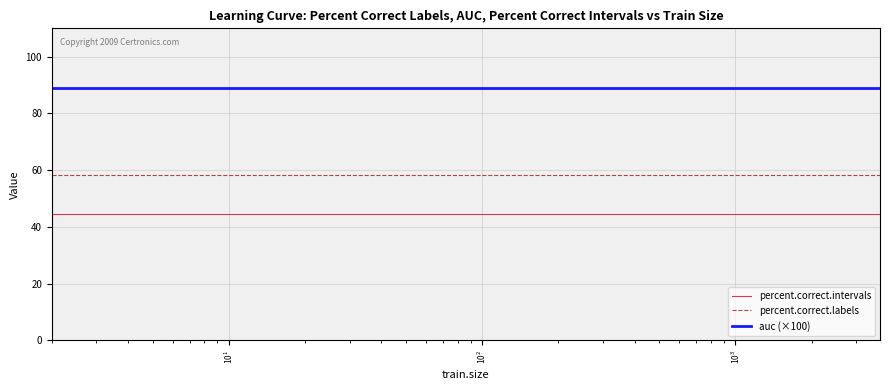

Reading right to left, transcribe all the data shown in this chart.

percent.correct.intervals: 44.4	44.4	44.4	44.4	44.4	44.4	44.4	44.4	44.4	44.4	44.4	44.4	44.4	44.4	44.4	44.4	44.4	44.4	44.4	44.4	44.4	44.4	44.4	44.4	44.4	44.4	44.4	44.4	44.4	44.4	44.4	44.4	44.4	44.4	44.4	44.4
percent.correct.labels: 58.3	58.3	58.3	58.3	58.3	58.3	58.3	58.3	58.3	58.3	58.3	58.3	58.3	58.3	58.3	58.3	58.3	58.3	58.3	58.3	58.3	58.3	58.3	58.3	58.3	58.3	58.3	58.3	58.3	58.3	58.3	58.3	58.3	58.3	58.3	58.3
auc (×100): 89.1	89.1	89.1	89.1	89.1	89.1	89.1	89.1	89.1	89.1	89.1	89.1	89.1	89.1	89.1	89.1	89.1	89.1	89.1	89.1	89.1	89.1	89.1	89.1	89.1	89.1	89.1	89.1	89.1	89.1	89.1	89.1	89.1	89.1	89.1	89.1